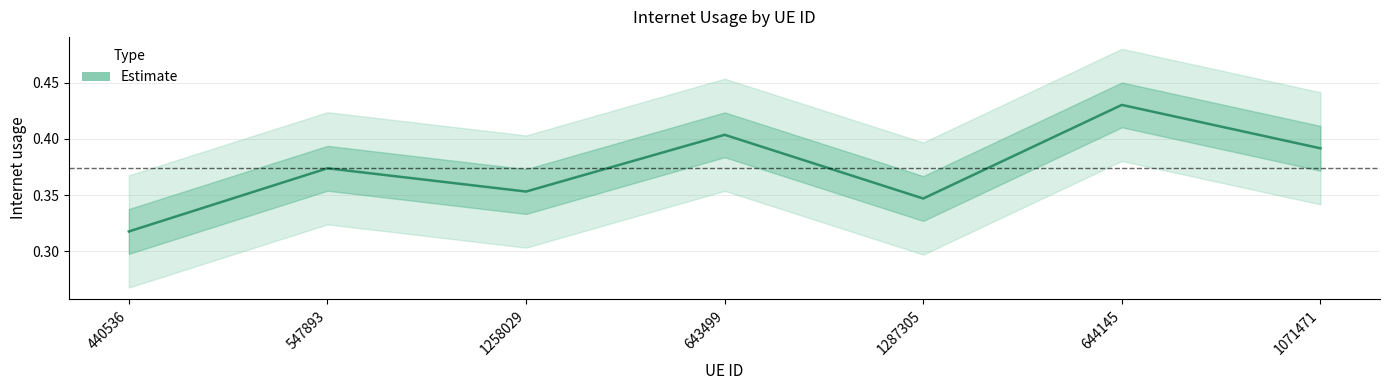

How many points are higher than both their immediate neighbors (excluding endpoints)?

3